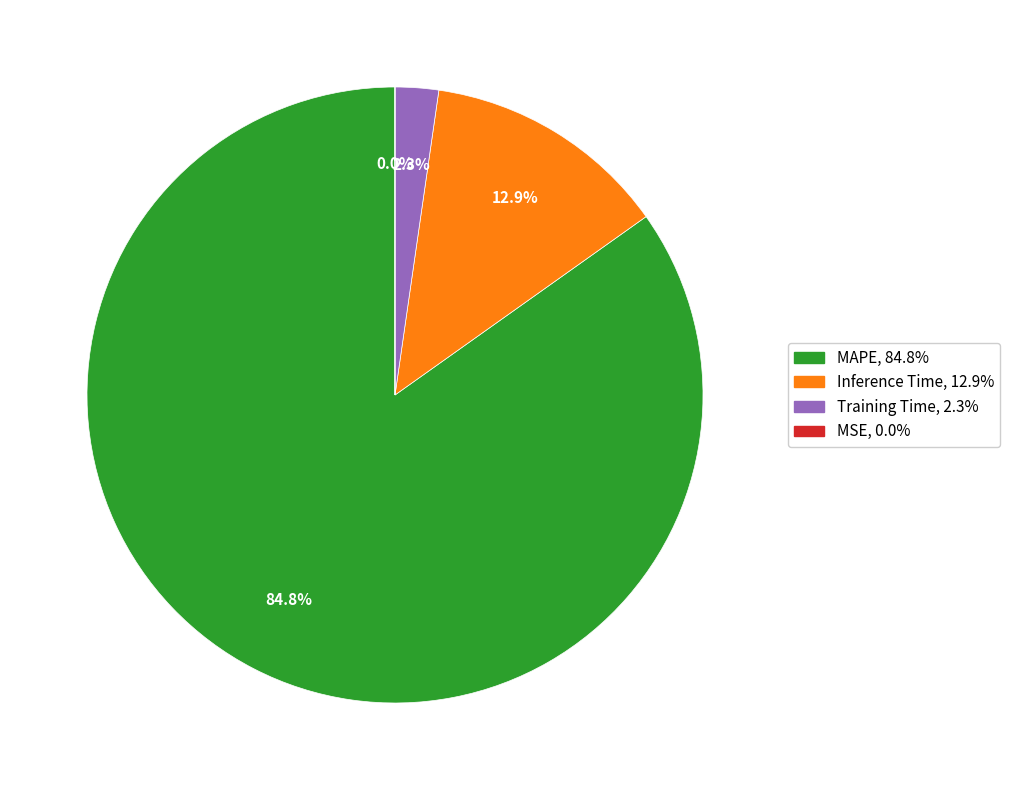

Is there a majority slice in this chart?

Yes